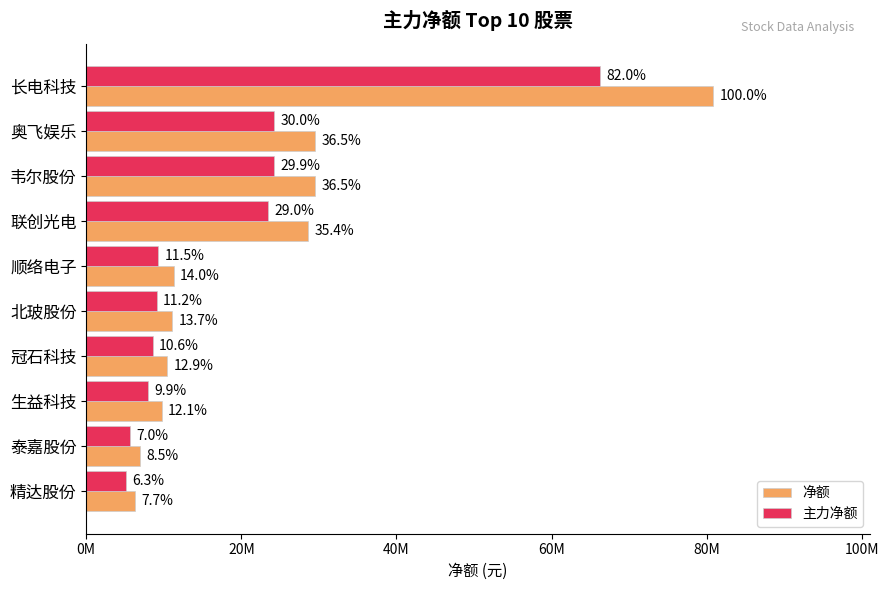

What are all the series names shown in the legend?

净额, 主力净额